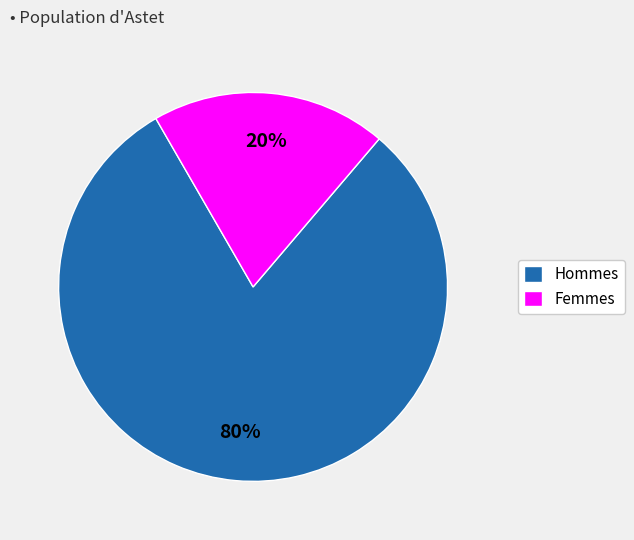

To the nearest percent, what is the average slice percentage?

50%